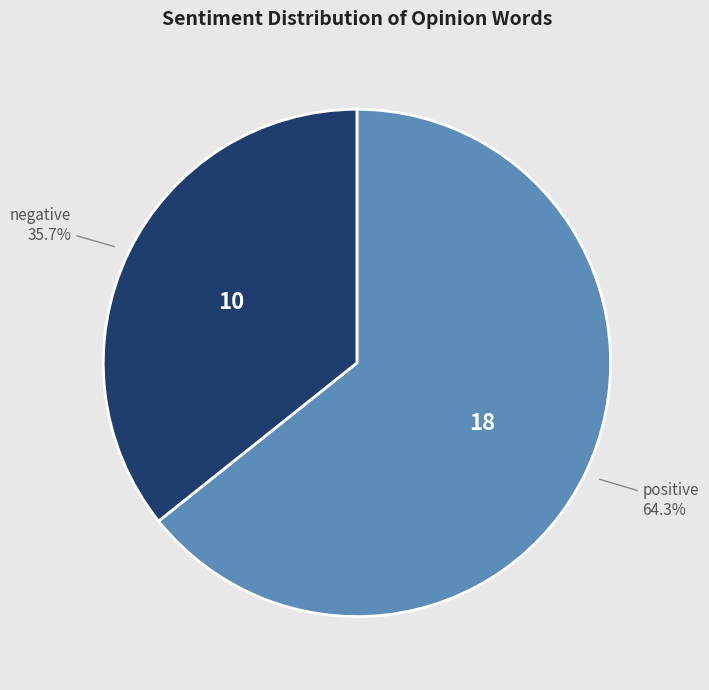

How many slices are in this pie chart?

2